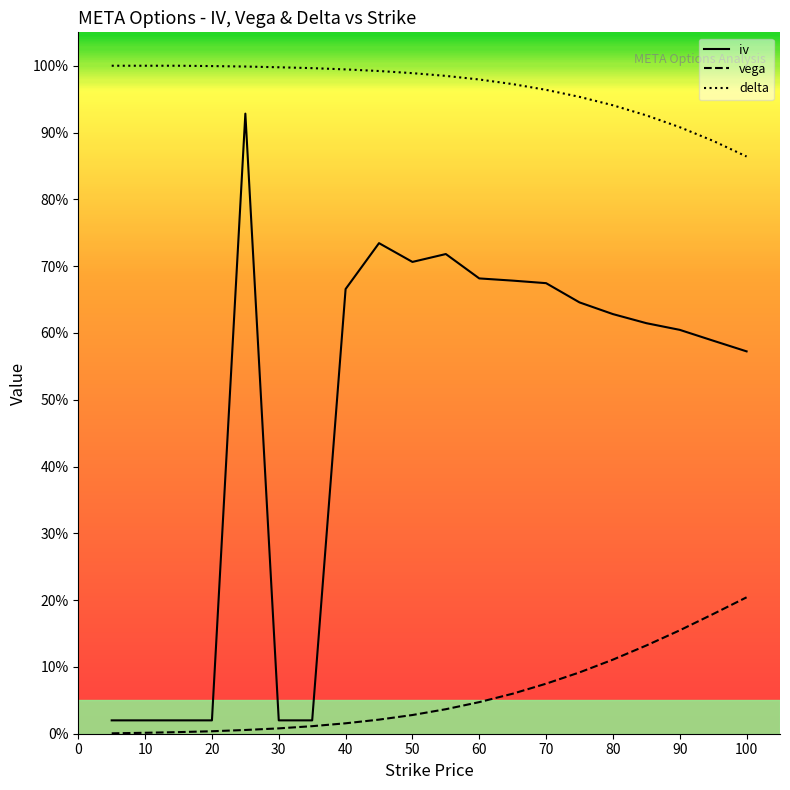

True or false: delta and vega intersect in this chart.

False